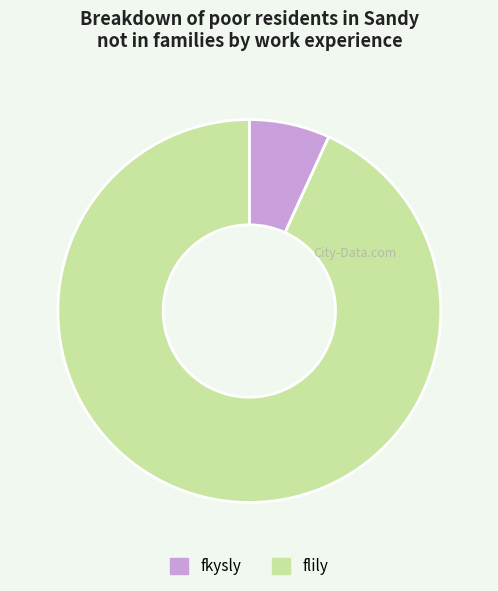

Which slice is the largest?

flily